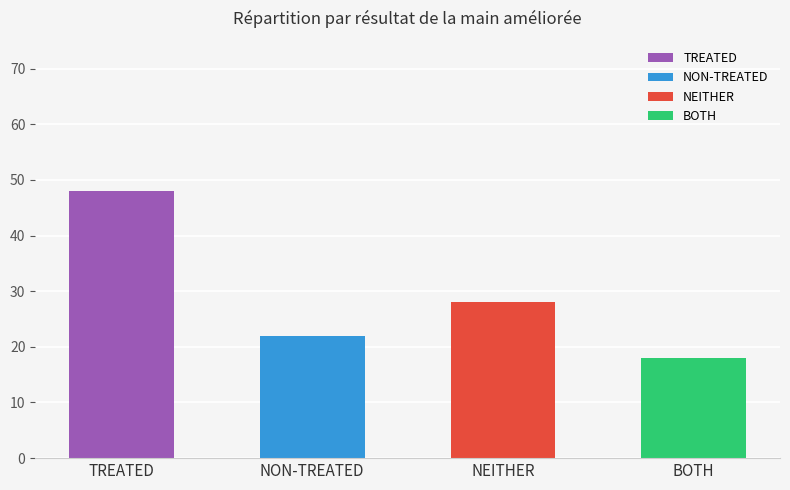

Reading left to right, what are all the values shown in this chart?

48	22	28	18